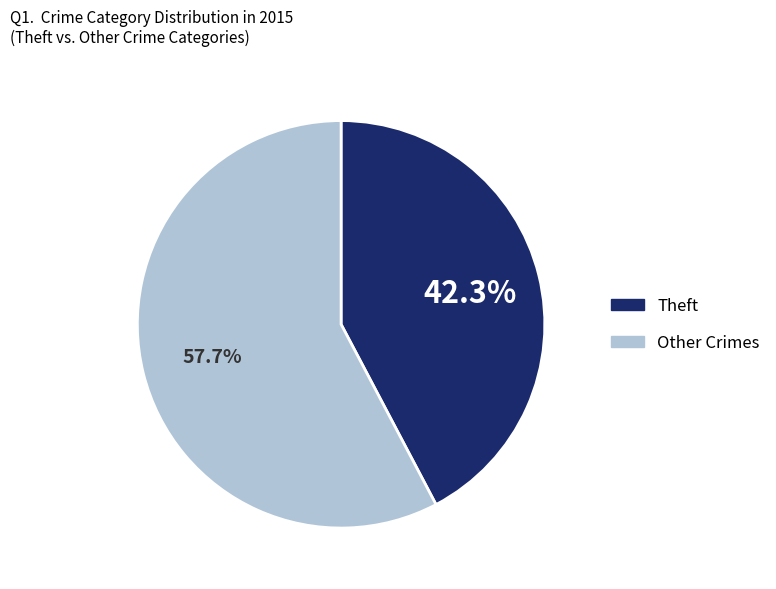

Is there a majority slice in this chart?

Yes